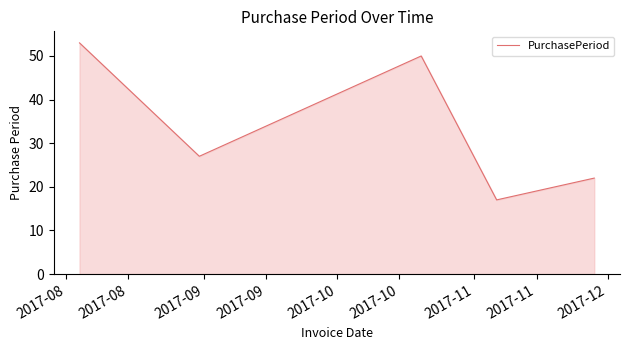

True or false: the data has more than 2 interior local peaks.

False